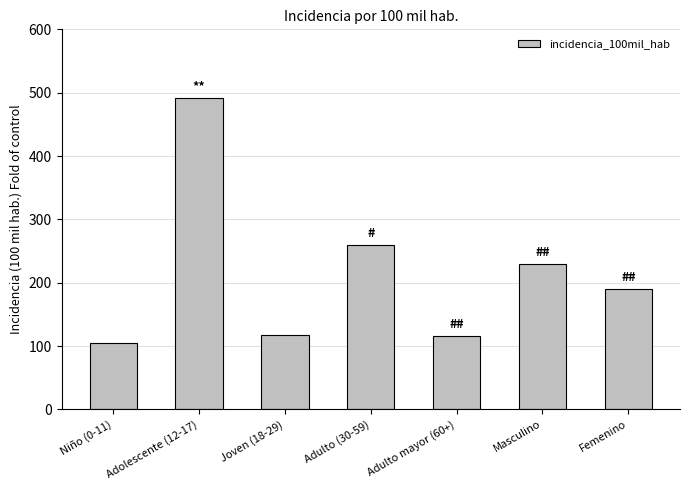

What is the average value?

215.8